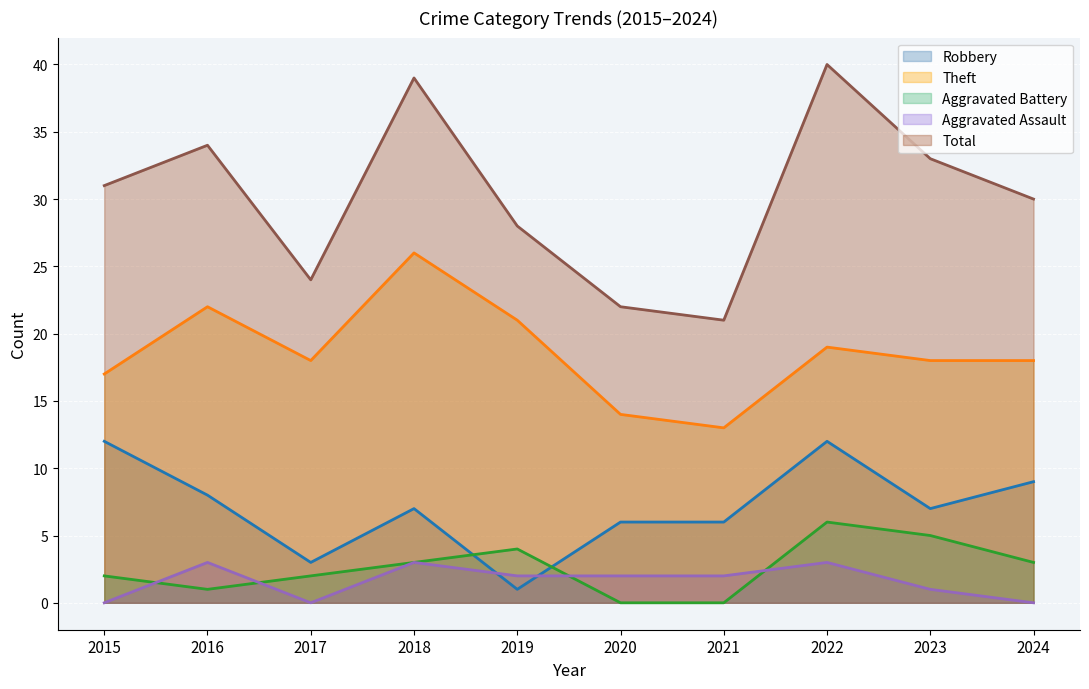

Reading right to left, what are all the values shown in this chart?

Robbery: 2024=9	2023=7	2022=12	2021=6	2020=6	2019=1	2018=7	2017=3	2016=8	2015=12
Theft: 2024=18	2023=18	2022=19	2021=13	2020=14	2019=21	2018=26	2017=18	2016=22	2015=17
Aggravated Battery: 2024=3	2023=5	2022=6	2021=0	2020=0	2019=4	2018=3	2017=2	2016=1	2015=2
Aggravated Assault: 2024=0	2023=1	2022=3	2021=2	2020=2	2019=2	2018=3	2017=0	2016=3	2015=0
Total: 2024=30	2023=33	2022=40	2021=21	2020=22	2019=28	2018=39	2017=24	2016=34	2015=31